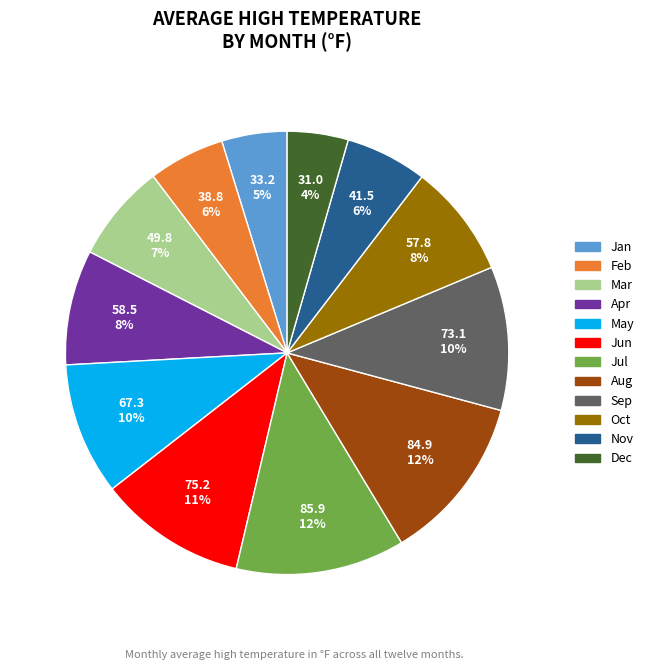

The Mar slice represents 7% of the pie. True or false?

True